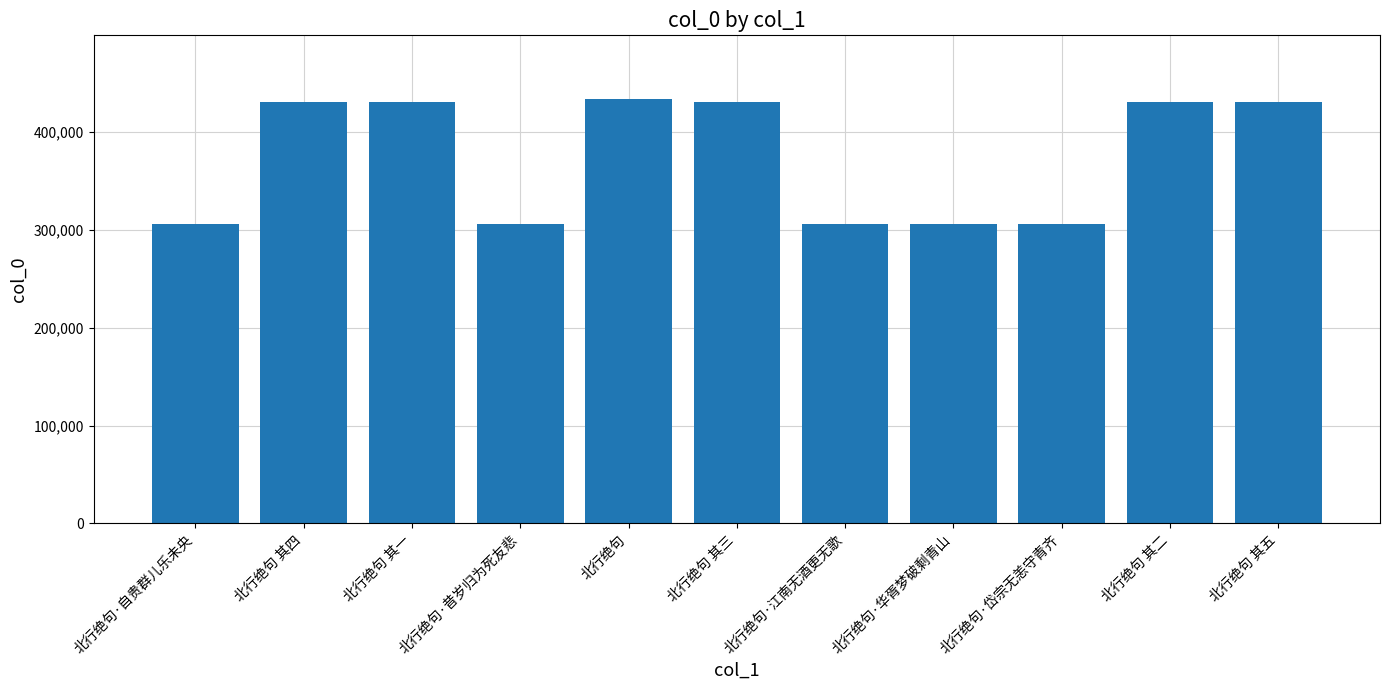

What is the greatest value displayed?

433463